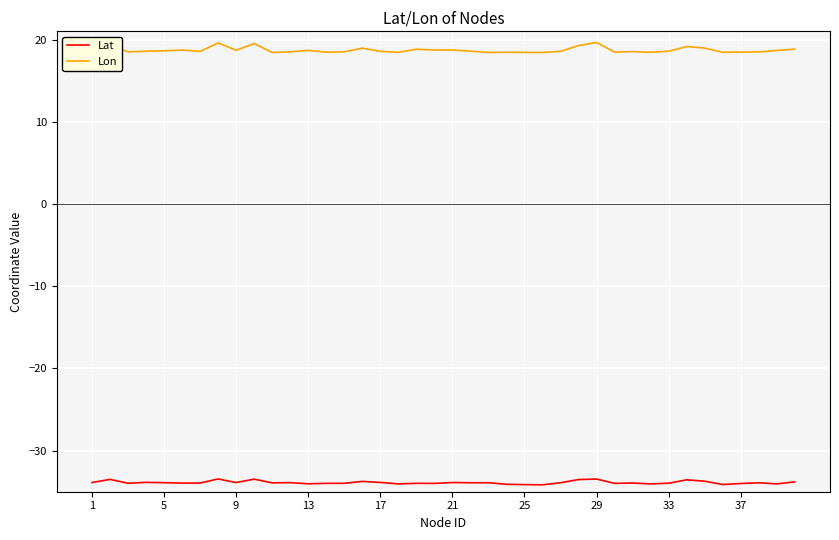

Which series has the largest total across all categories?

Lon